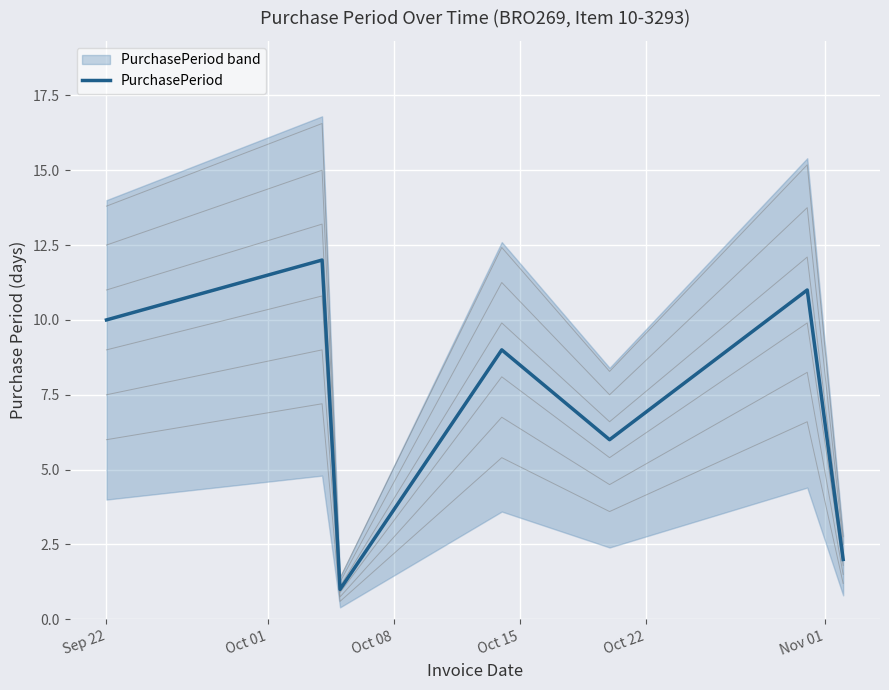

True or false: the data has more than 1 interior local peaks.

True